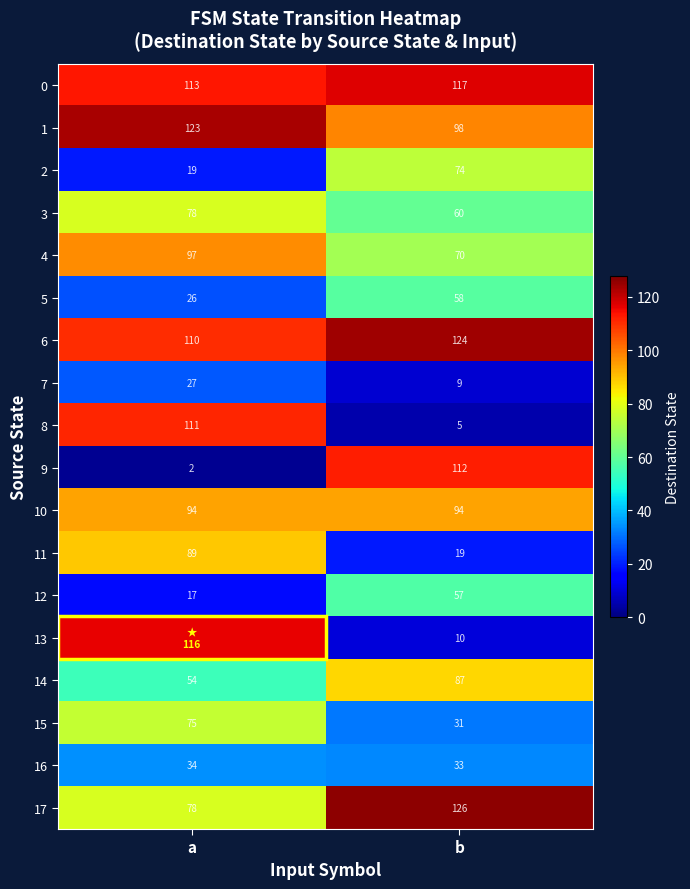

At which label does 15 reach its minimum?

b